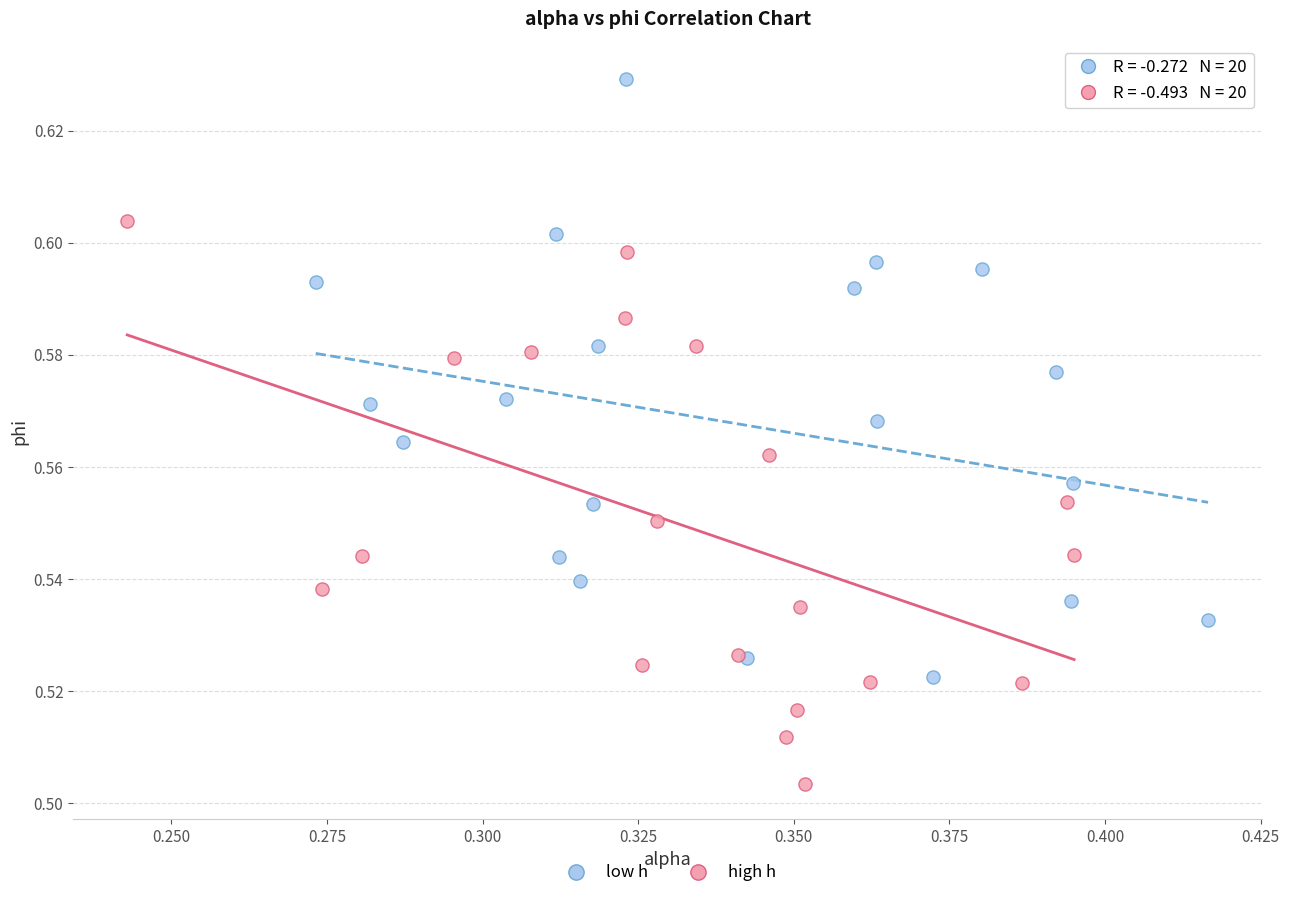

Which series contains the highest Y value?

low h